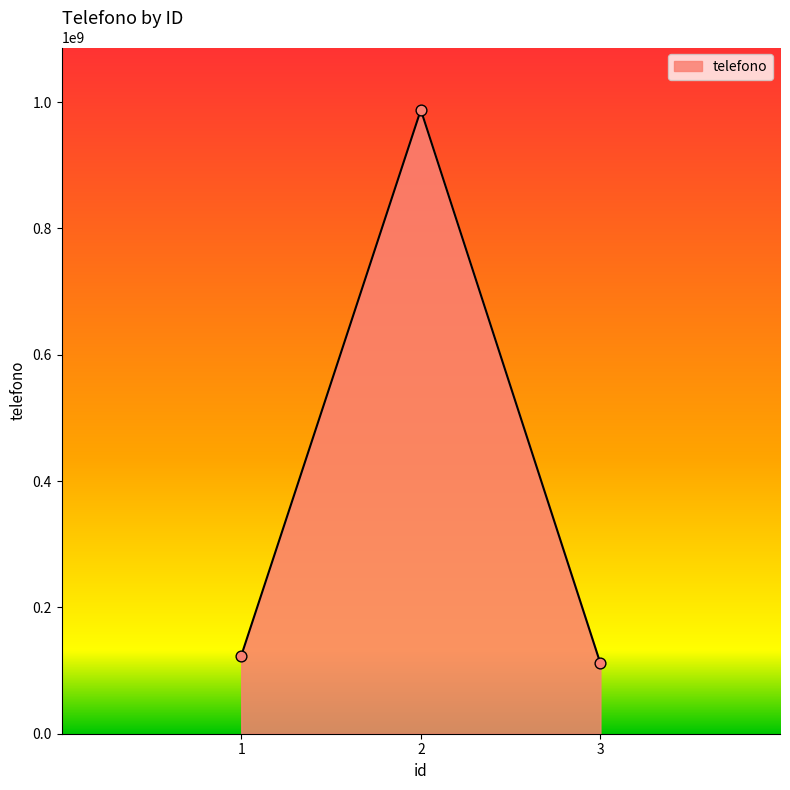

Approximately how many times larger is the value at 2 compared to 1?

8.0